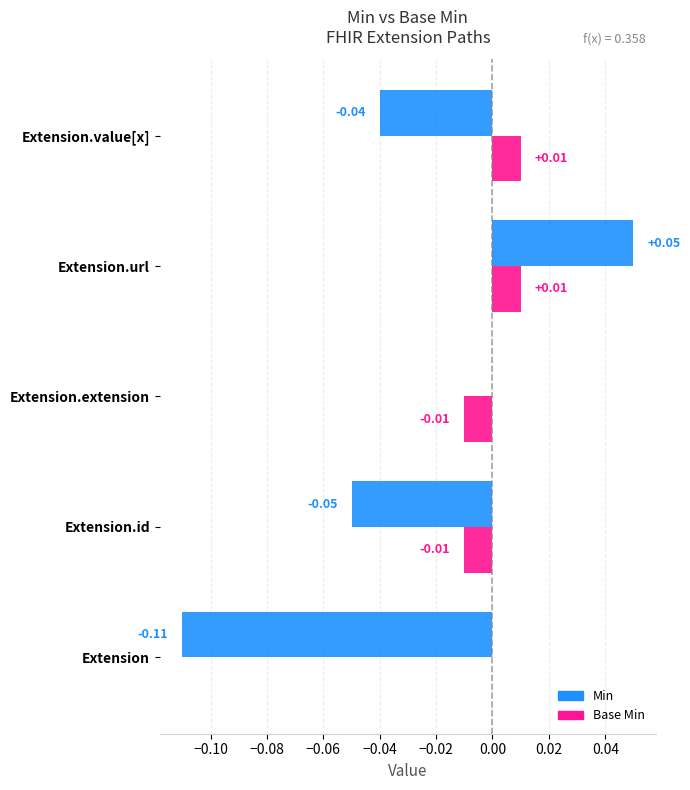

At which label does Min reach its peak?

Extension.url